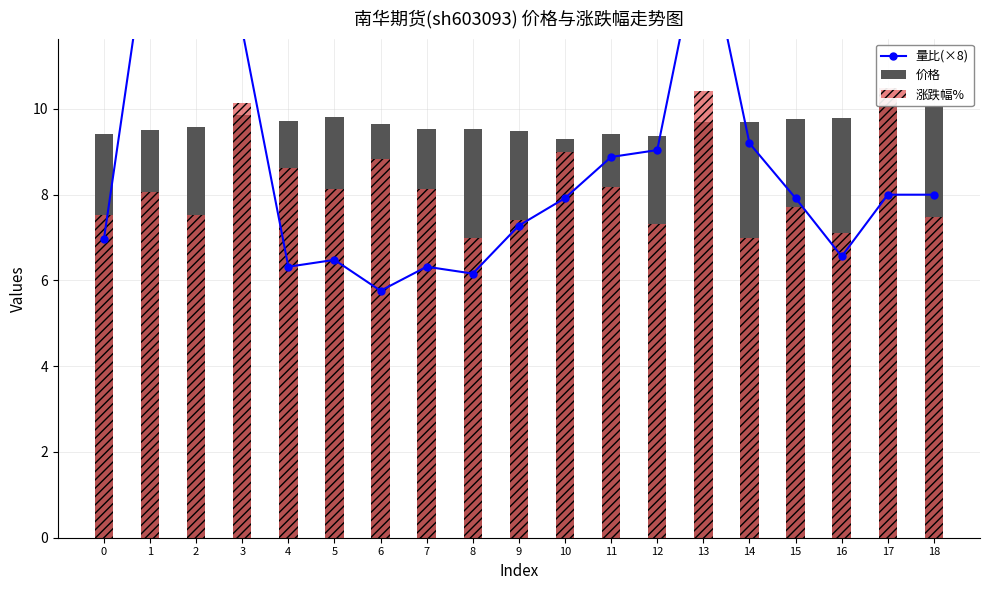

The value of 涨跌幅% at 7 is 11.1. True or false?

False